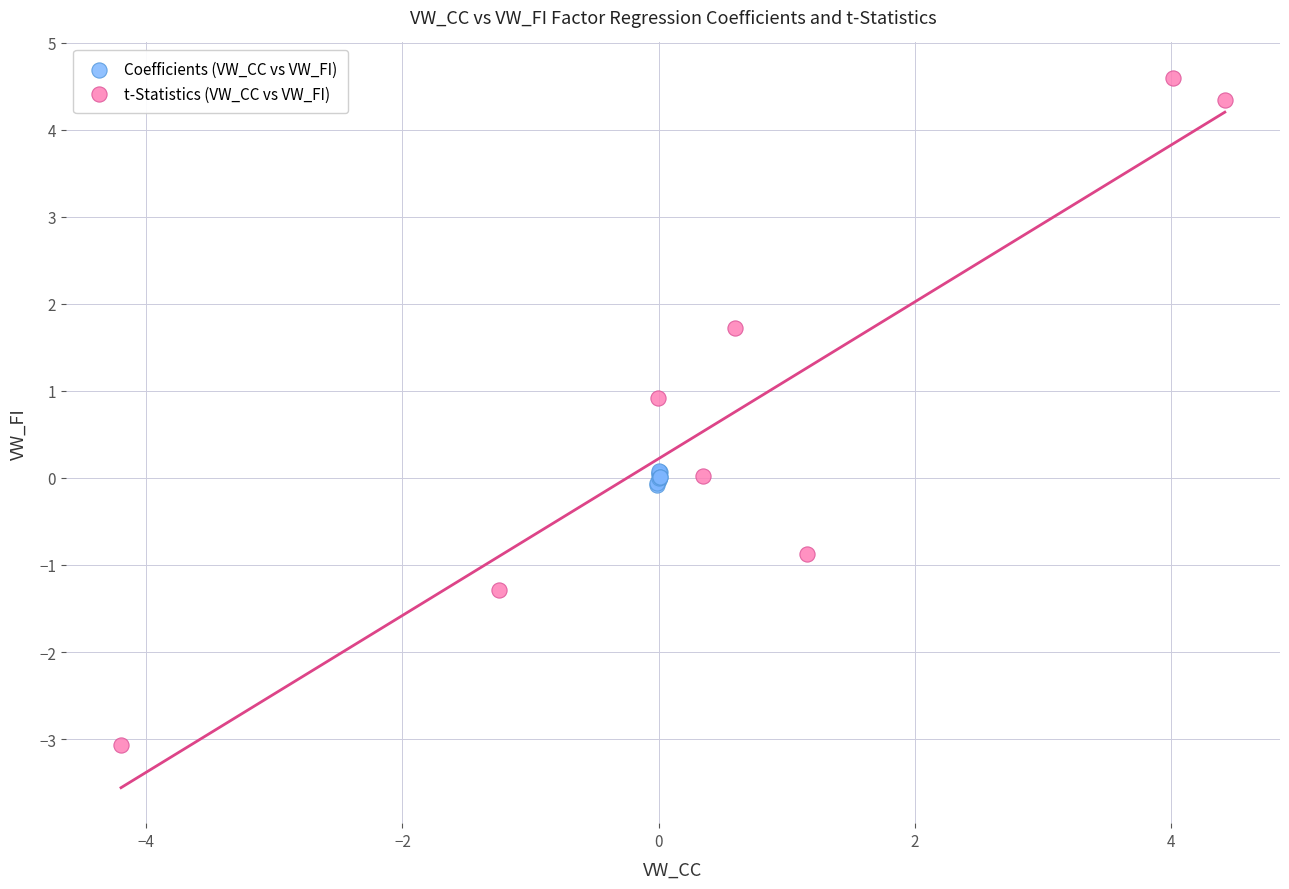

What are all the series names shown in the legend?

Coefficients (VW_CC vs VW_FI), t-Statistics (VW_CC vs VW_FI)